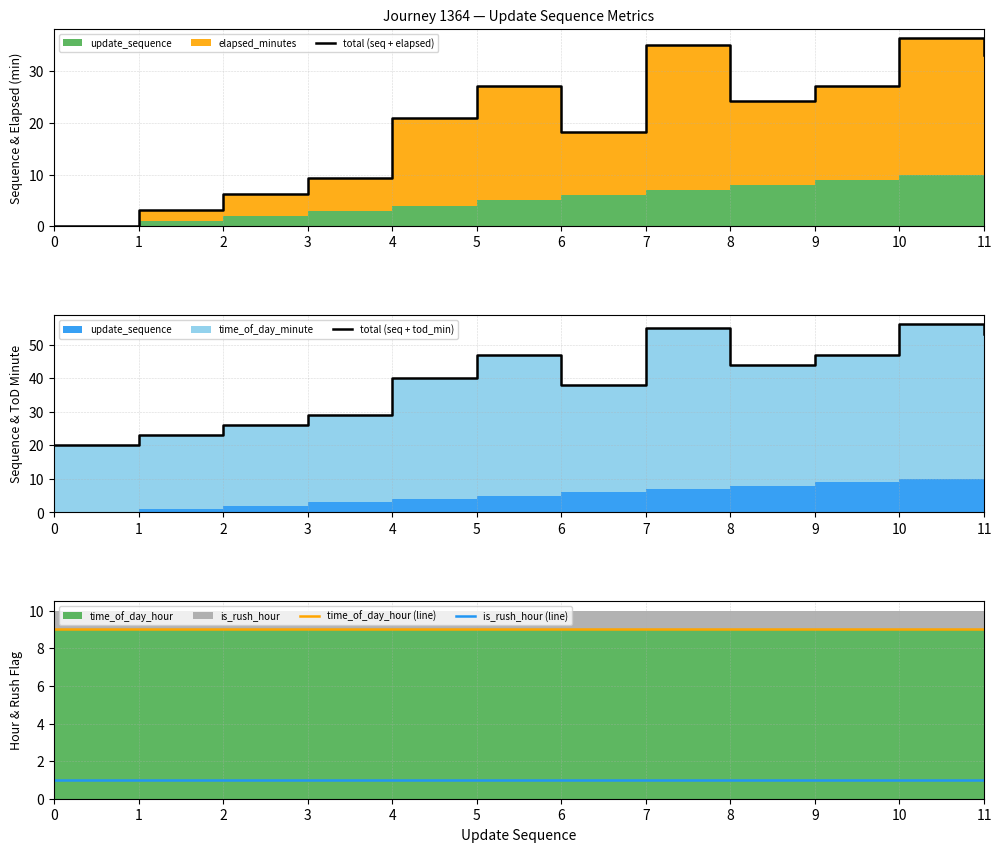

Is the value of total (seq + tod_min) at 5 greater than the value of is_rush_hour (line) at 7?

Yes